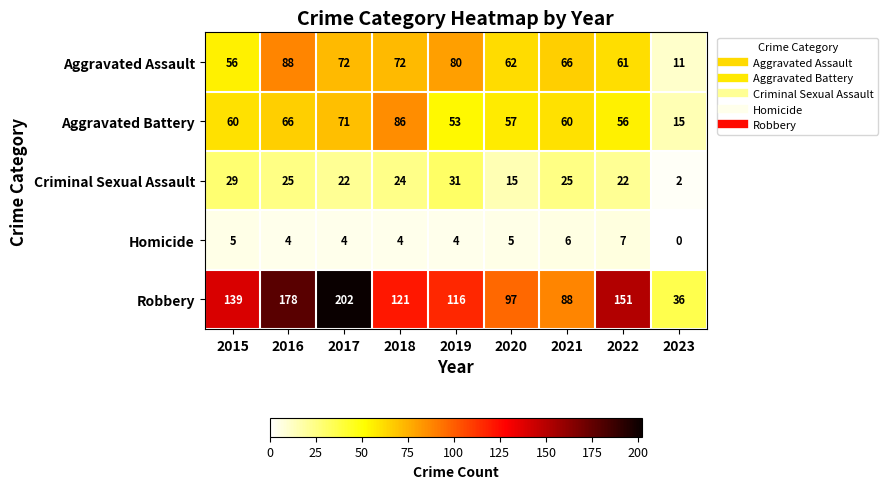

The Criminal Sexual Assault series shows 29 at 2015. True or false?

True